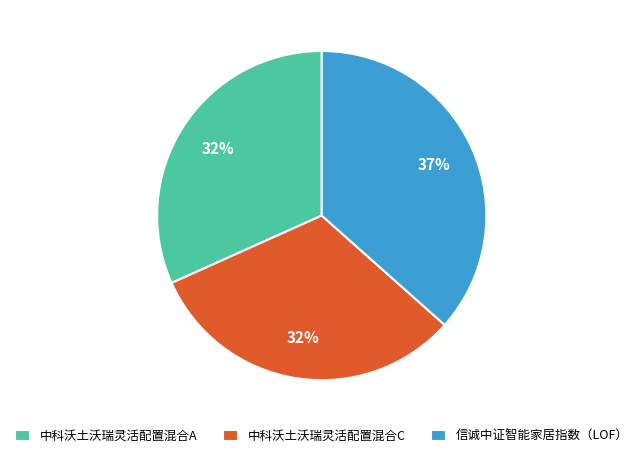

How many slices are in this pie chart?

3